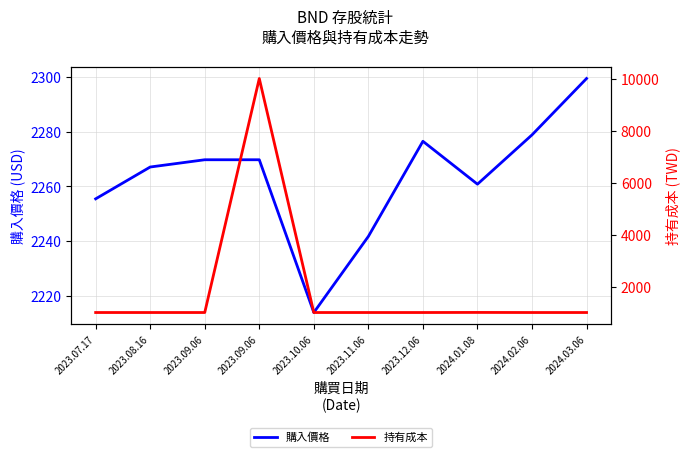

Reading left to right, what are all the values shown in this chart?

購入價格: 2255.4	2267.1	2269.7	2269.7	2213.8	2241.7	2276.5	2260.8	2278.8	2299.4
持有成本: 1000.0	1000.0	1000.0	10001.0	1000.0	1000.0	1000.0	1003.0	1000.0	1000.0